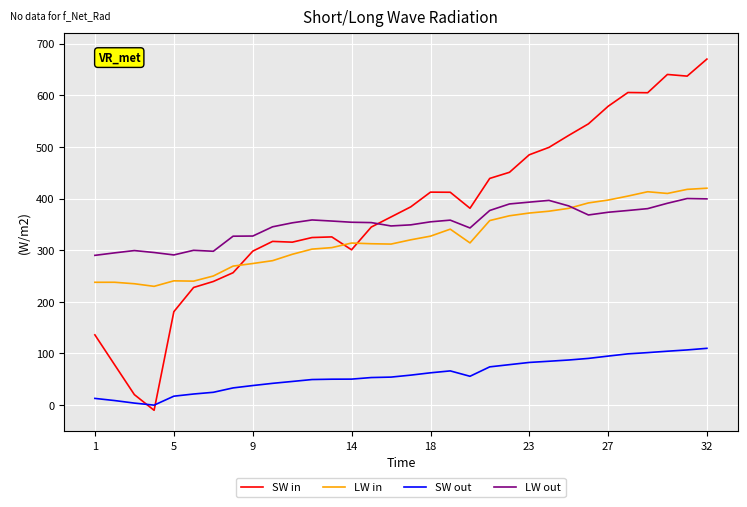

Which series ends up on top after the final intersection of LW out and SW in?

SW in